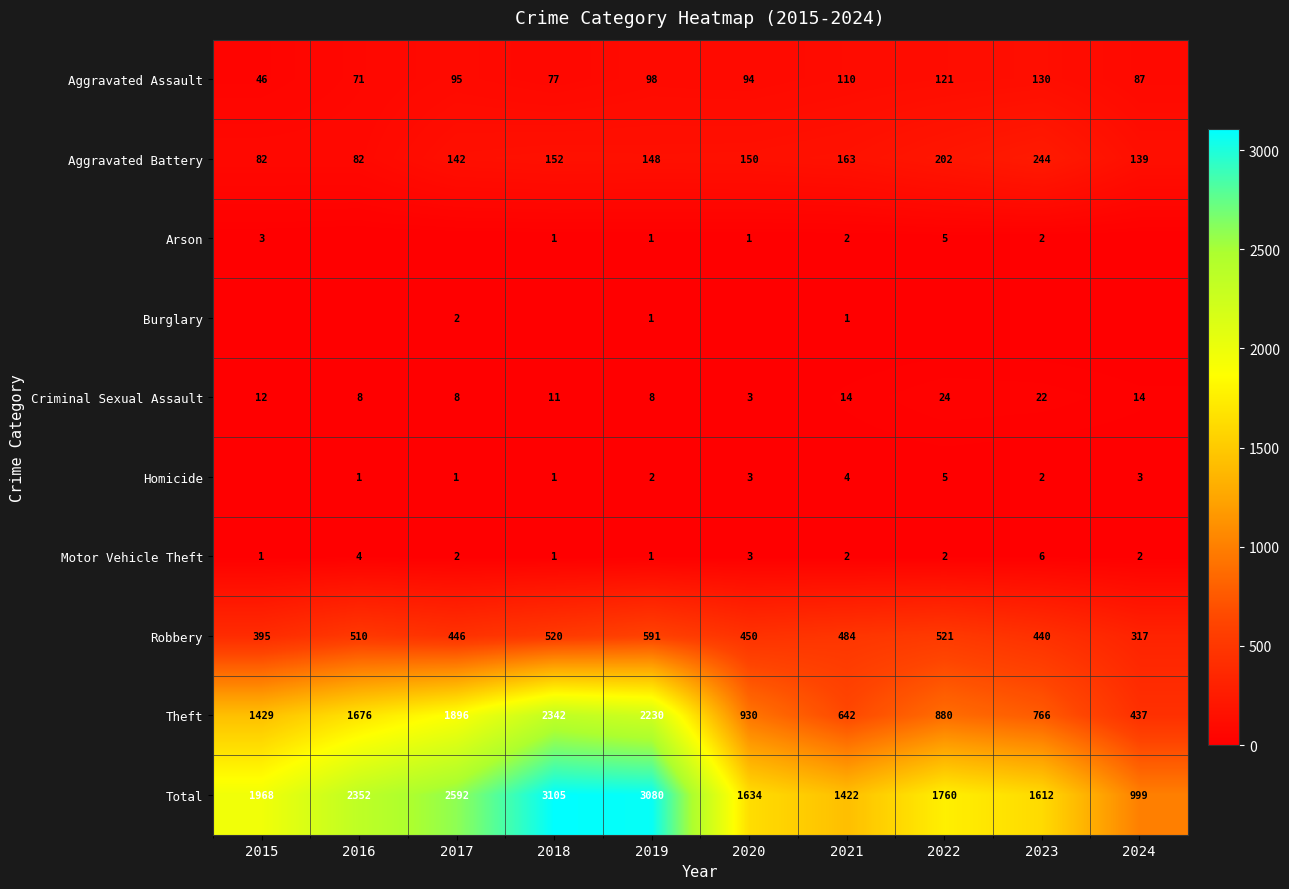

What is the total value across all series at 2015?

3936